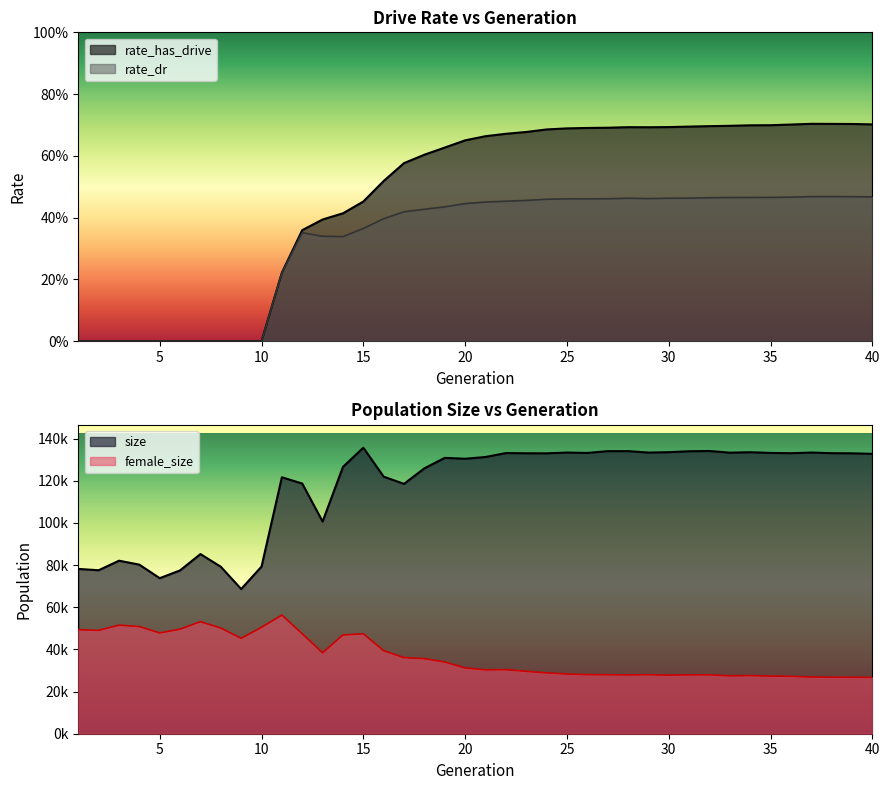

True or false: rate_has_drive has more than 1 points higher than both neighbors.

True